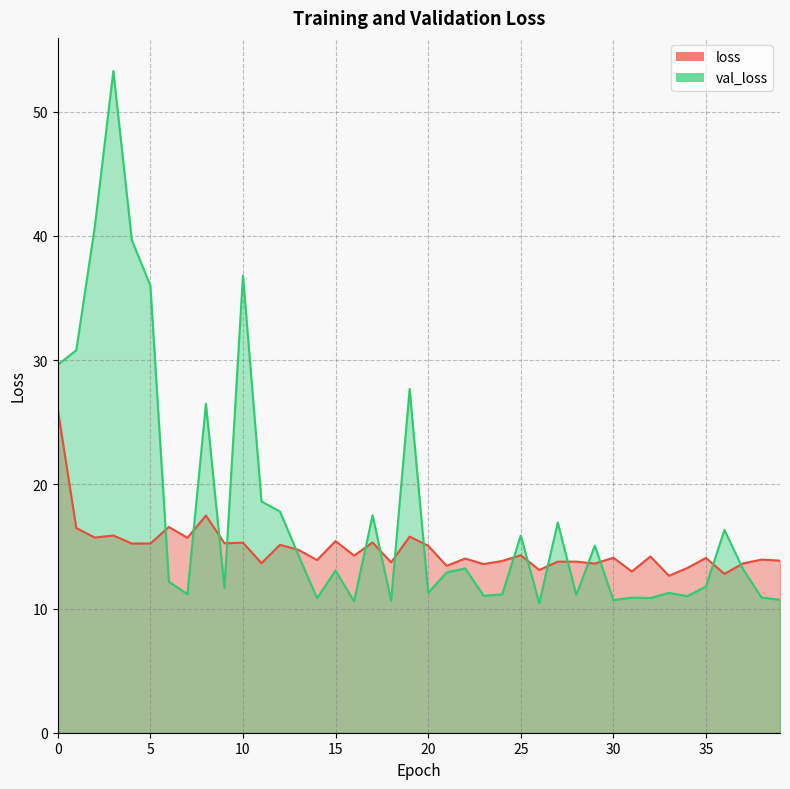

Which series has the largest total across all categories?

val_loss